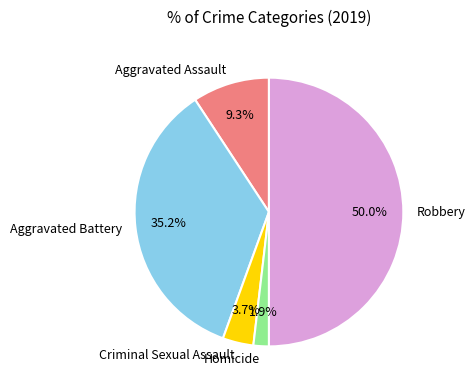

Combined, what portion of the pie is Criminal Sexual Assault and Aggravated Assault?

13.0%